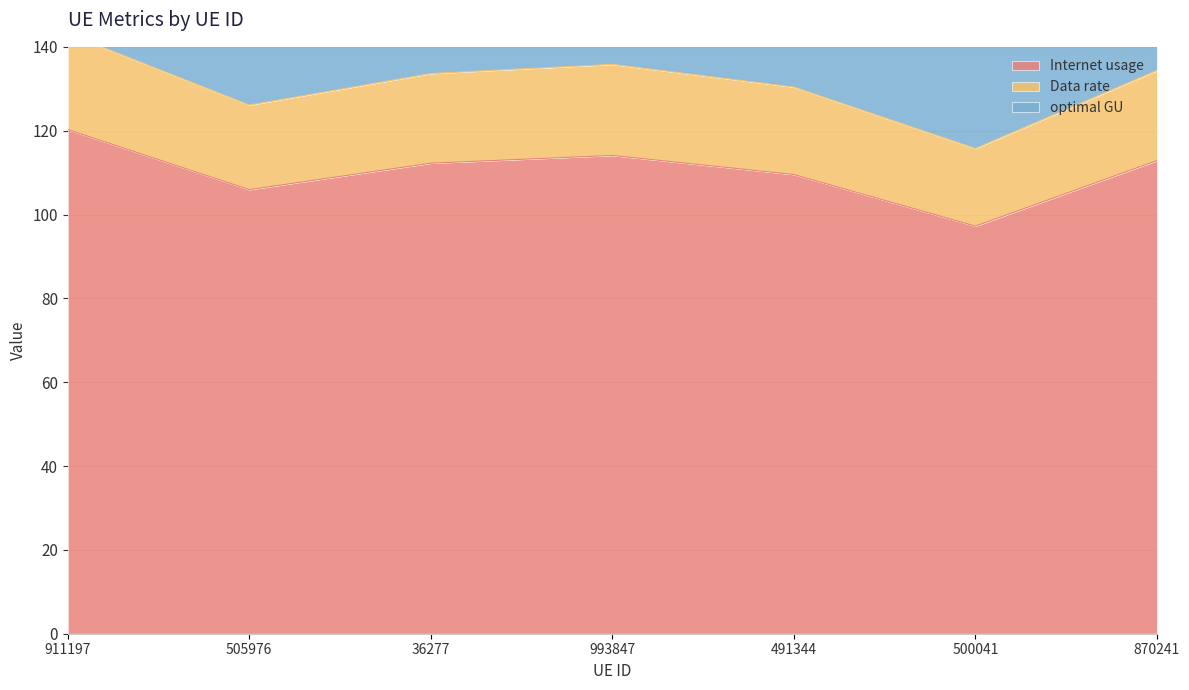

Rank the categories by optimal GU value from lowest to highest.

500041, 505976, 491344, 36277, 870241, 993847, 911197